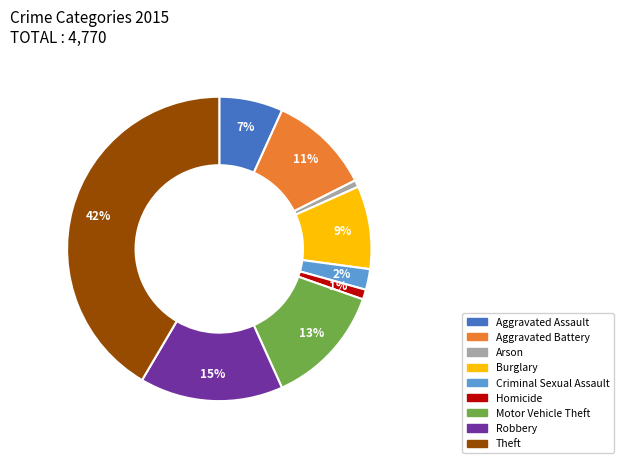

How many segments does this pie chart have?

9